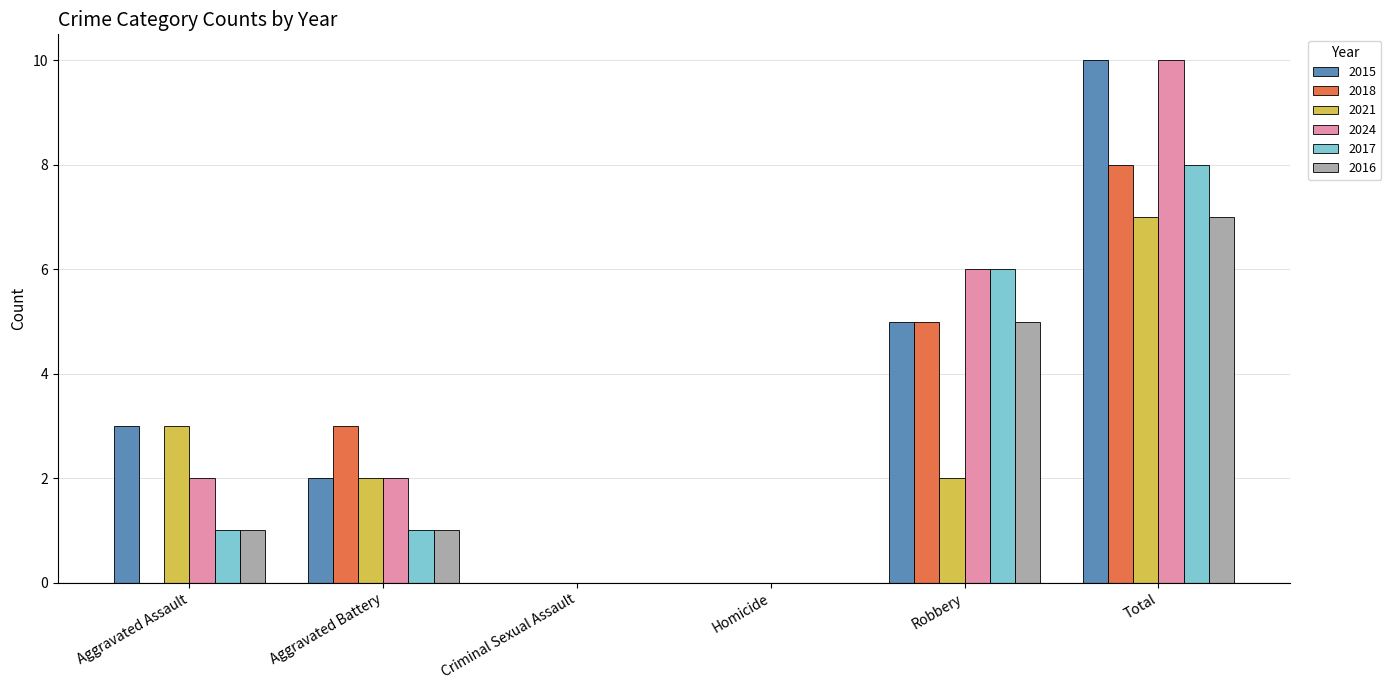

Is the value of 2021 at Aggravated Battery greater than the value of 2018 at Homicide?

Yes